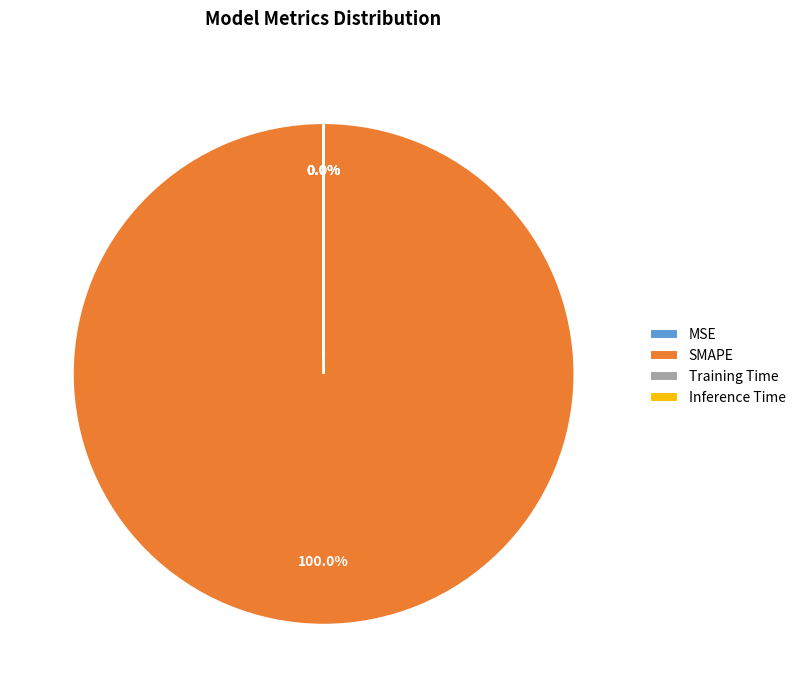

Which category accounts for the majority?

SMAPE